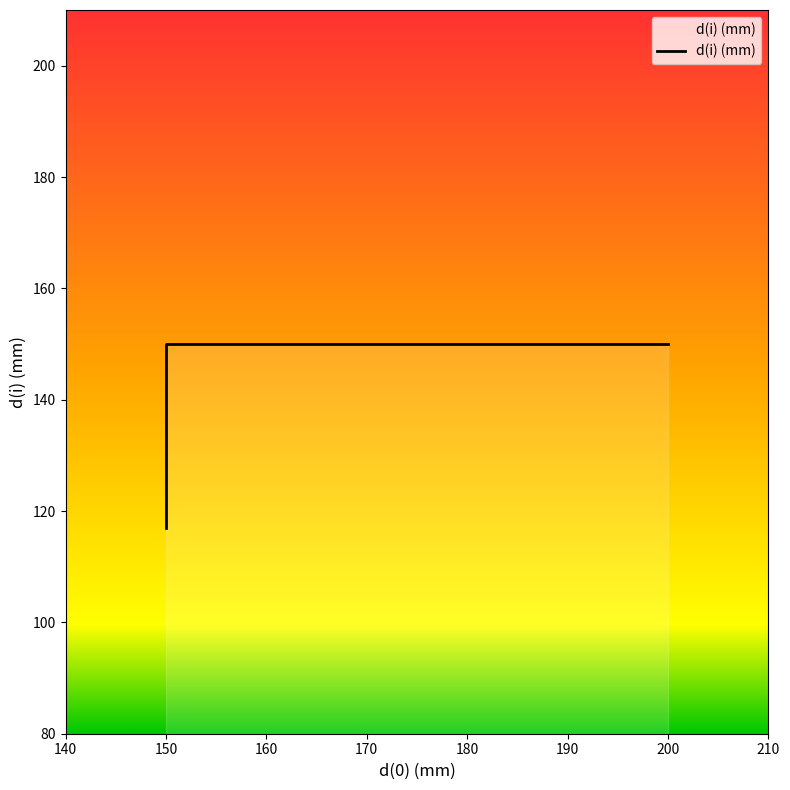

How many values are between 117 and 150?

3